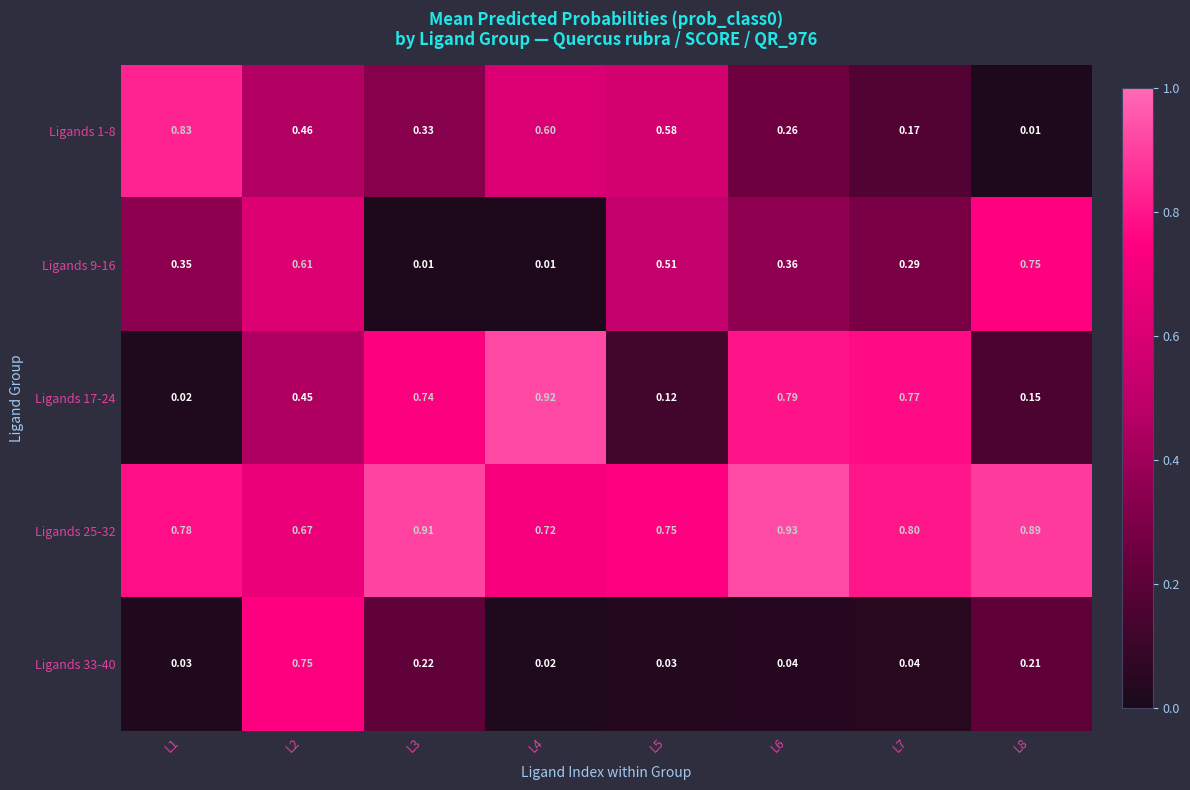

Between L4 and L5, which series saw the biggest shift?

Ligands 17-24